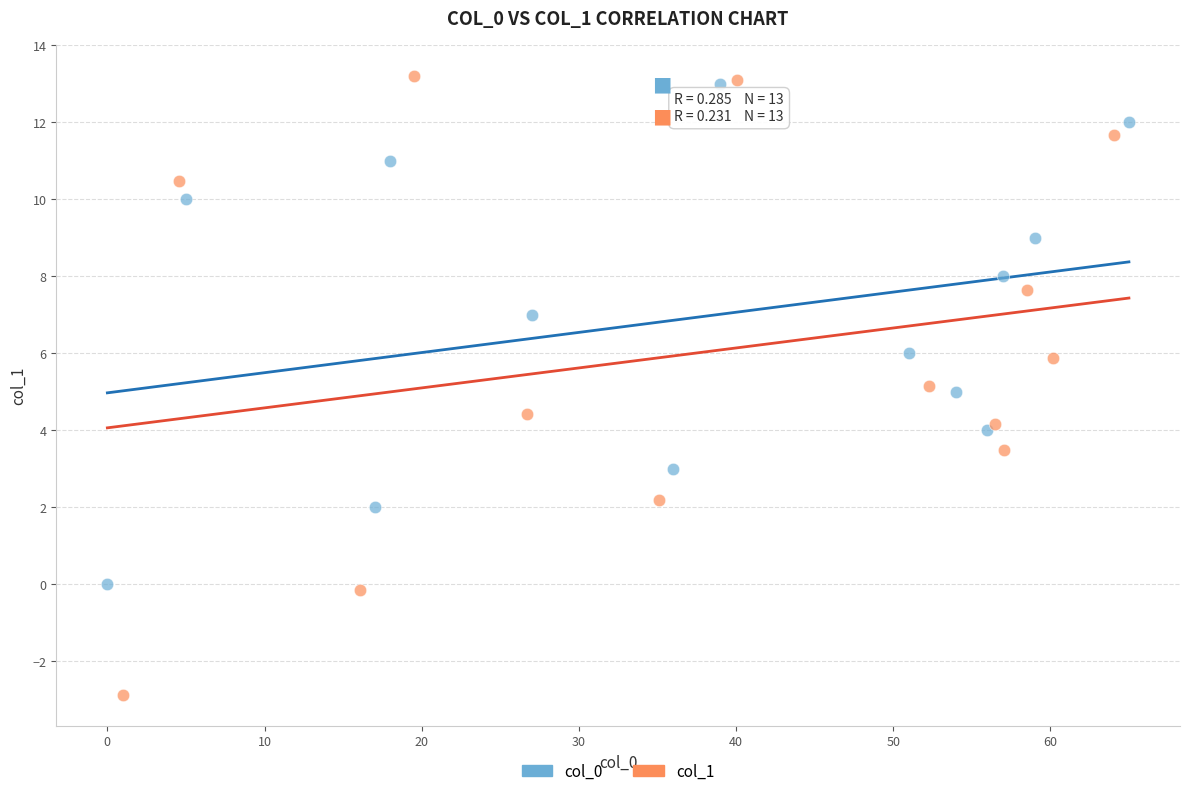

Which series reaches the minimum Y coordinate?

col_1